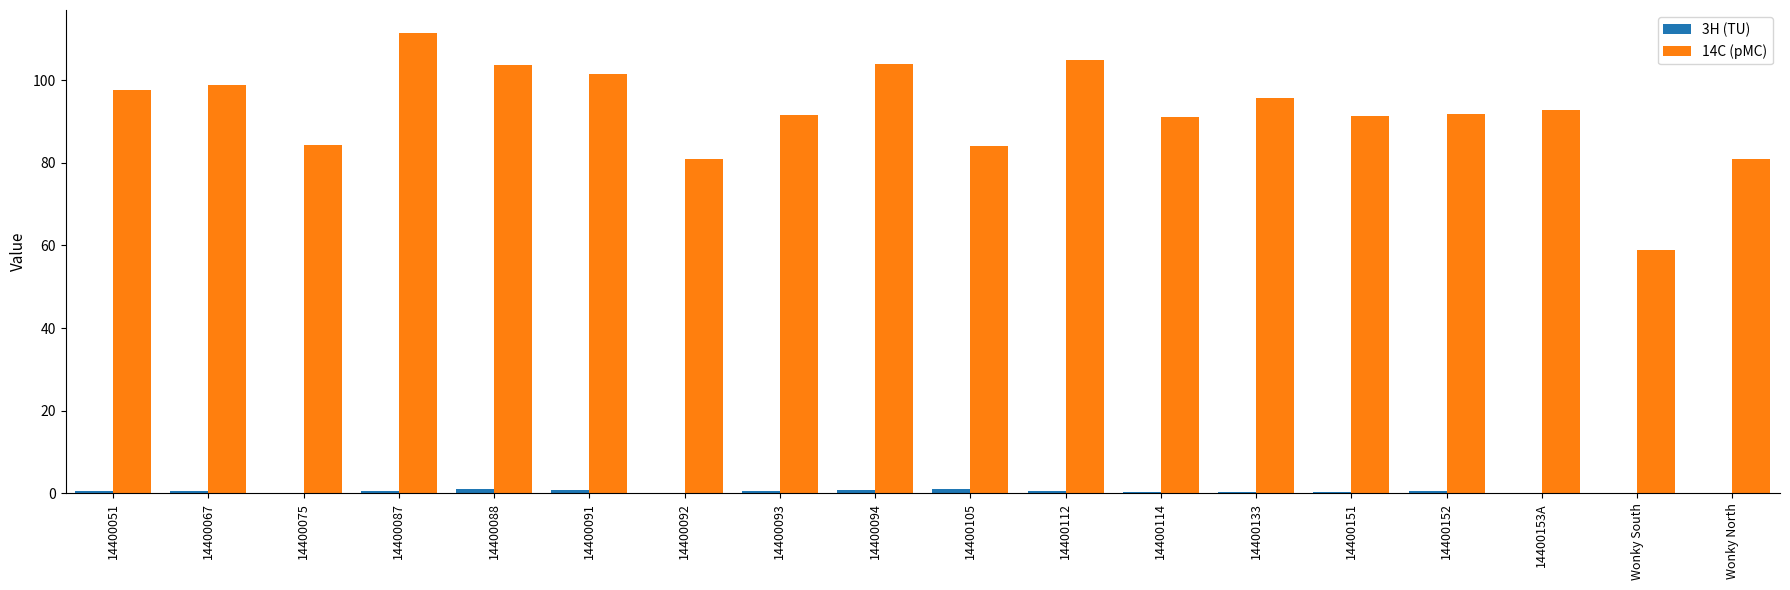

Which series has the largest total across all categories?

14C (pMC)